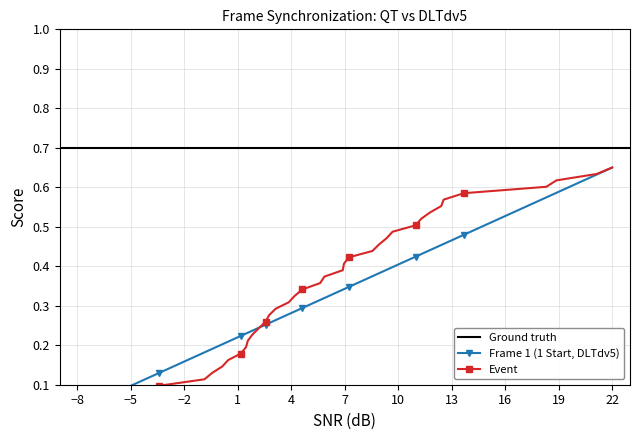

What is the greatest value displayed?

0.7